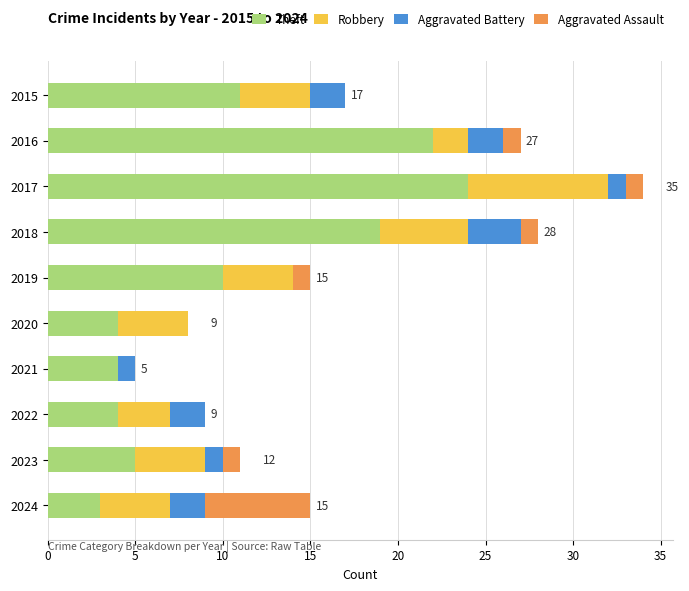

At which category is the sum across all series the highest?

2017